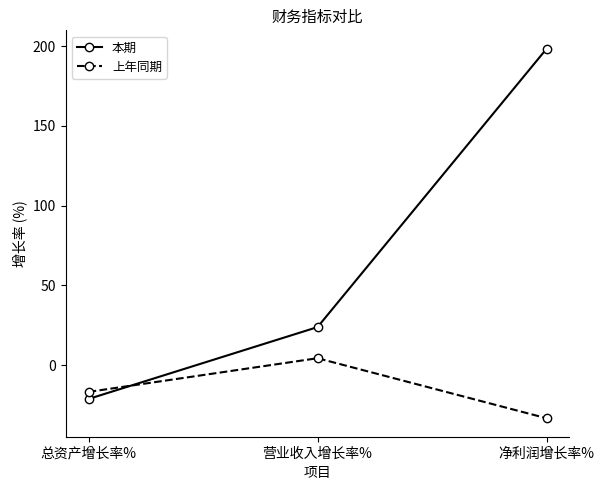

List the series in order of their peak value, highest first.

本期, 上年同期